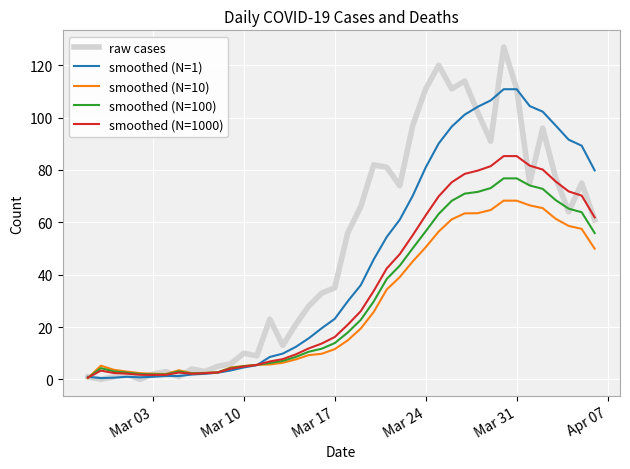

Which series has the largest range (max minus min)?

raw cases